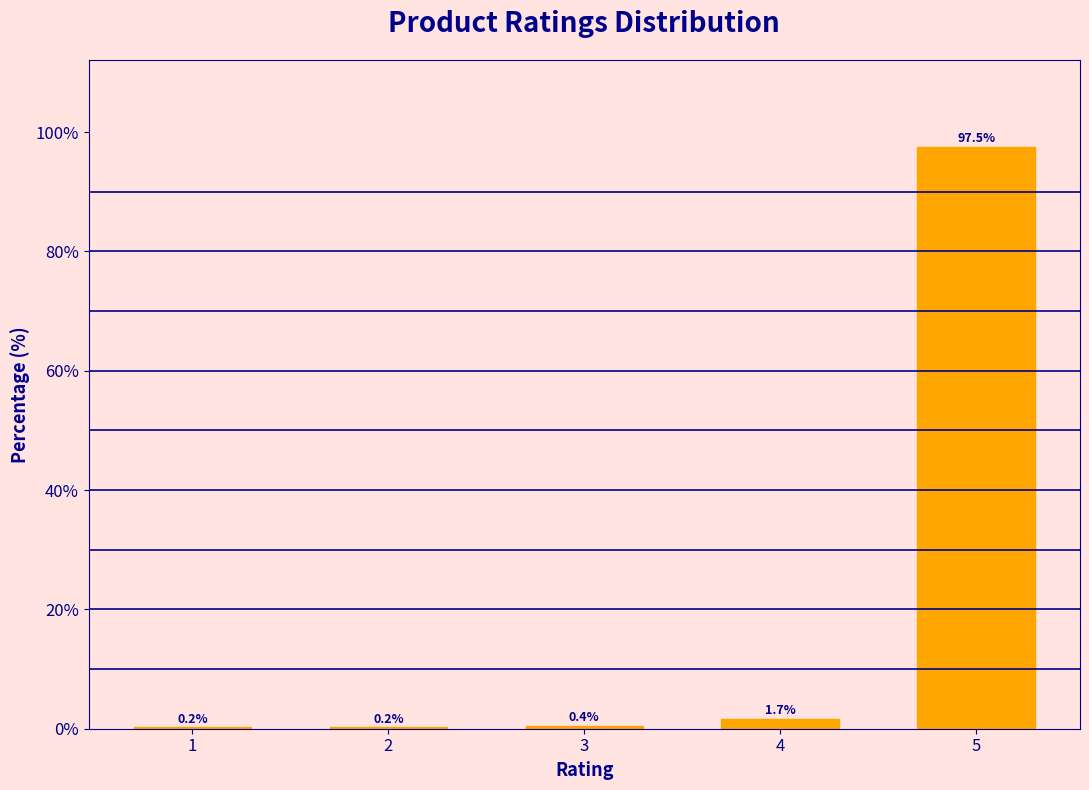

Reading left to right, transcribe all the data shown in this chart.

1=0.2	2=0.2	3=0.4	4=1.7	5=97.5